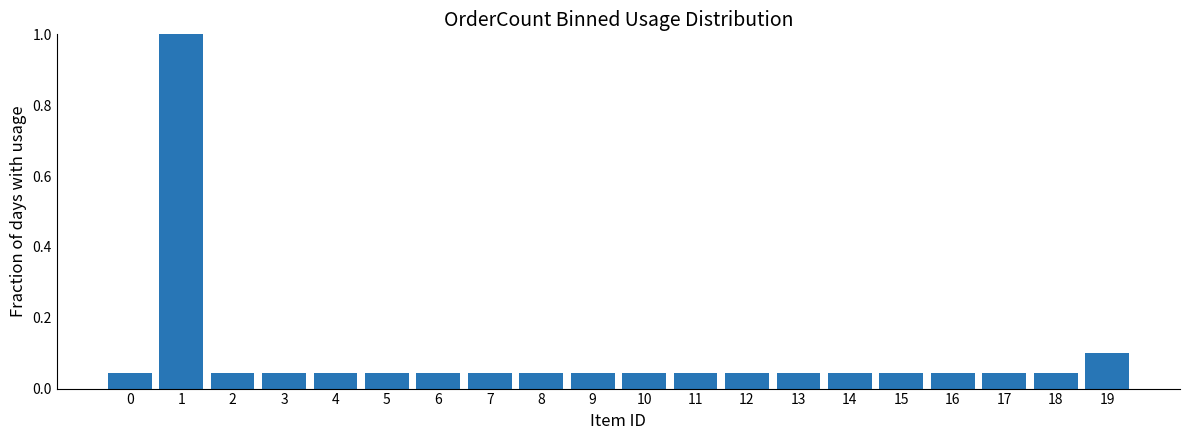

What is the maximum value shown in the chart?

1.0